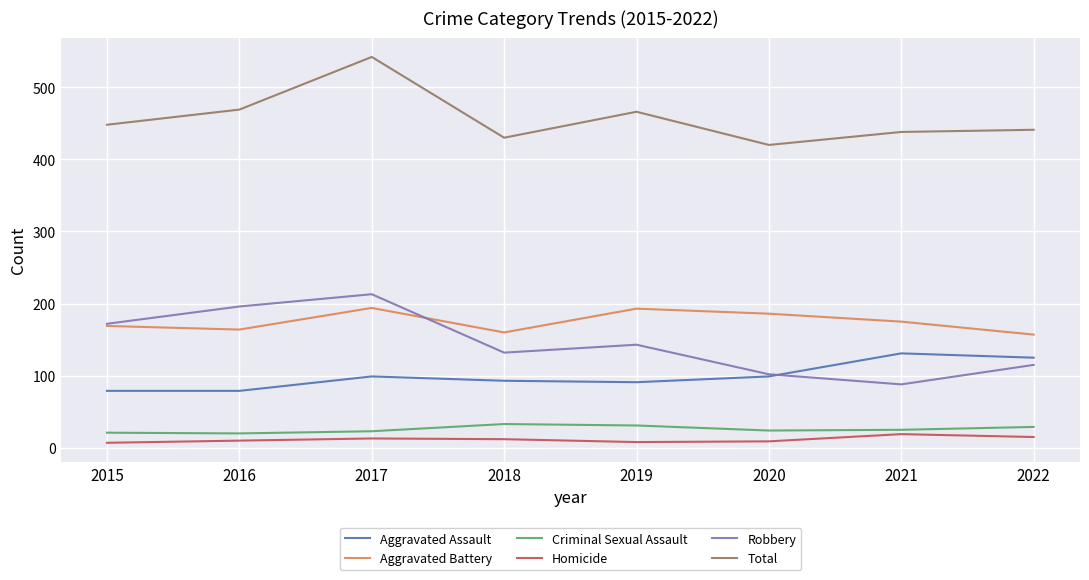

At which category is the sum across all series the highest?

2017